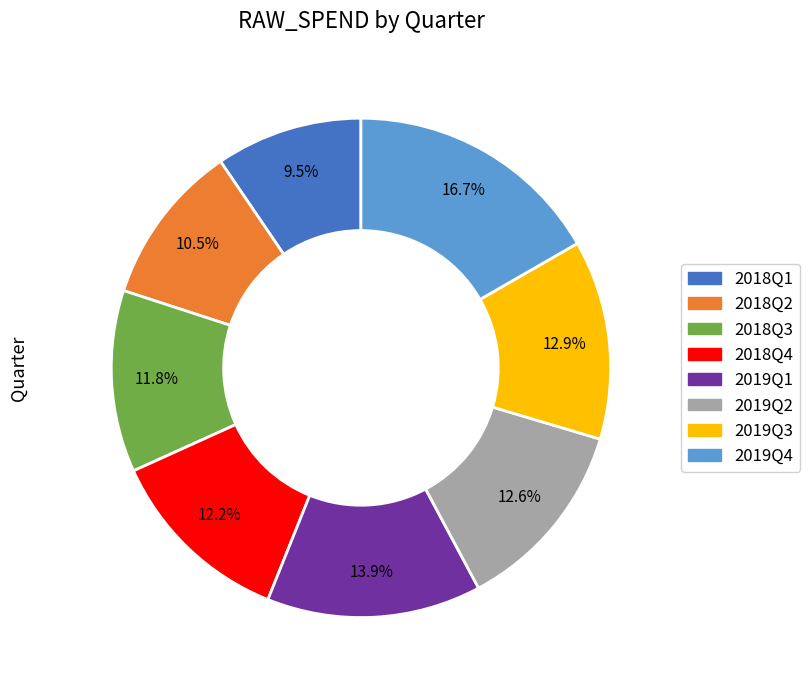

The 2019Q2 slice represents 13% of the pie. True or false?

True